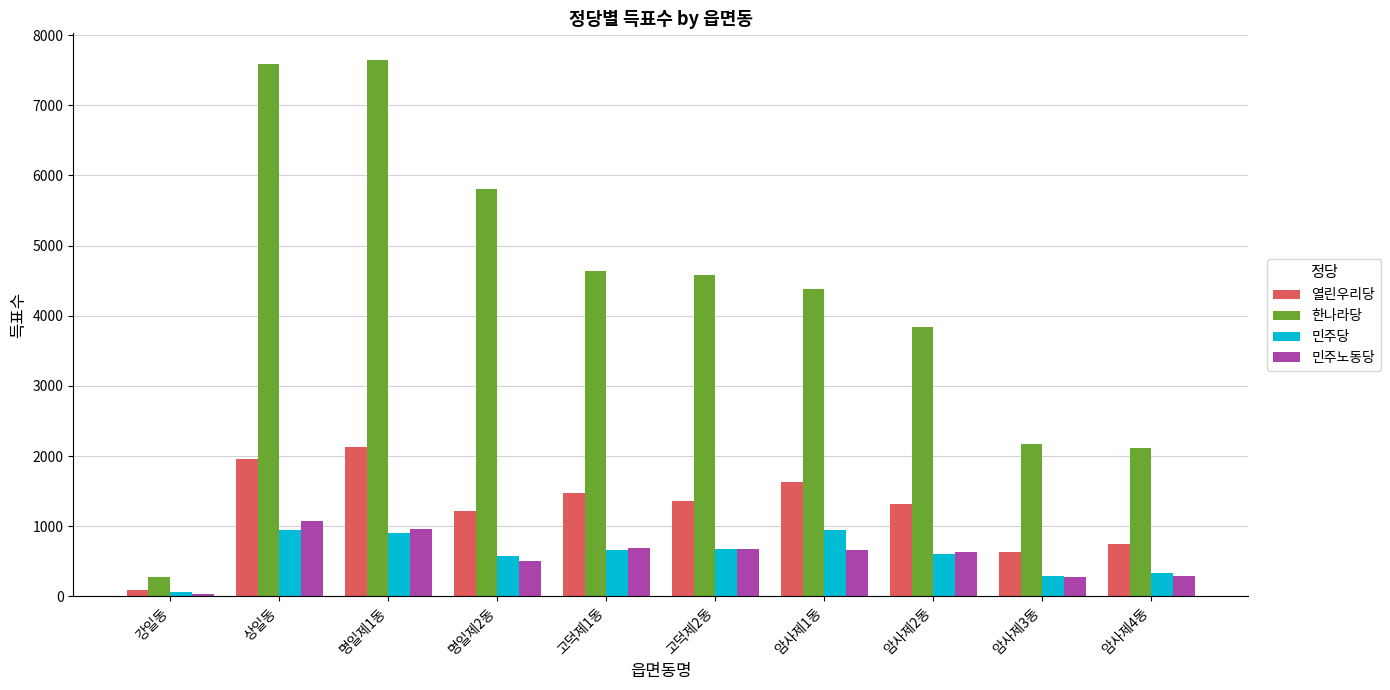

How many groups of bars are there?

10